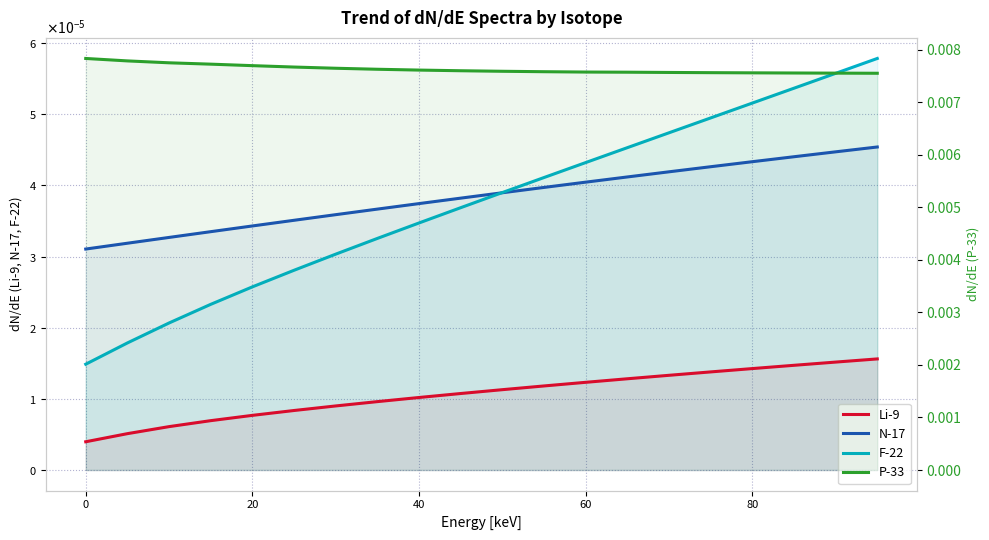

True or false: P-33 and F-22 cross at least once.

False